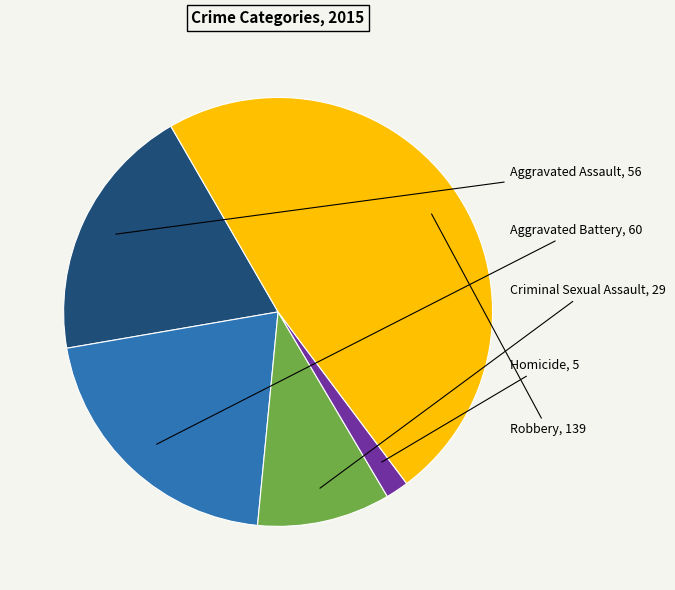

How many segments does this pie chart have?

5